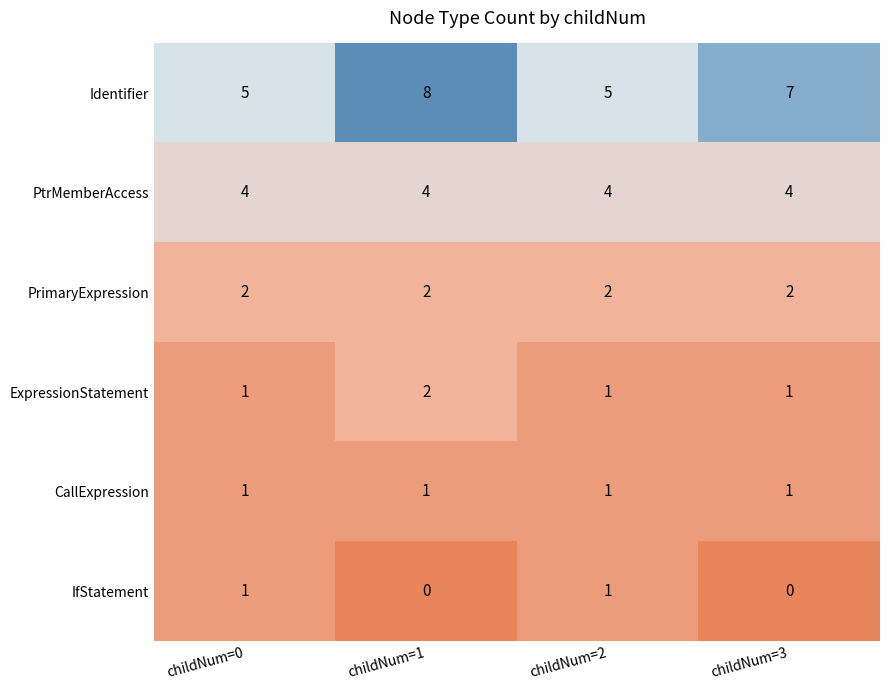

What is the sum of all CallExpression values?

4